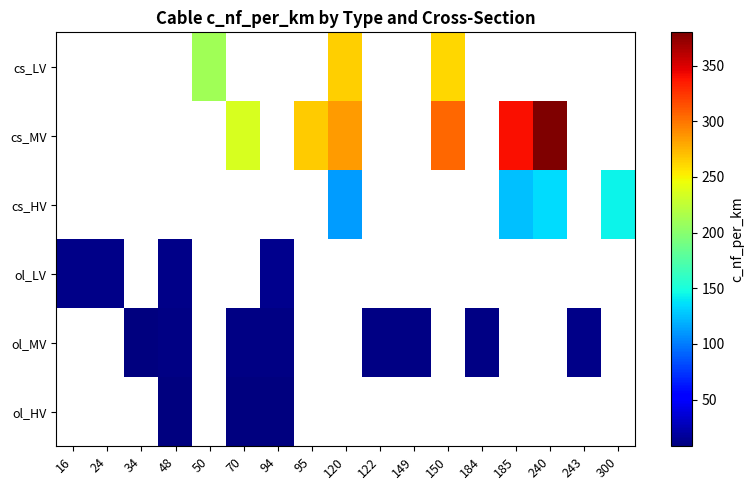

What is the maximum value shown in the chart?

380.0